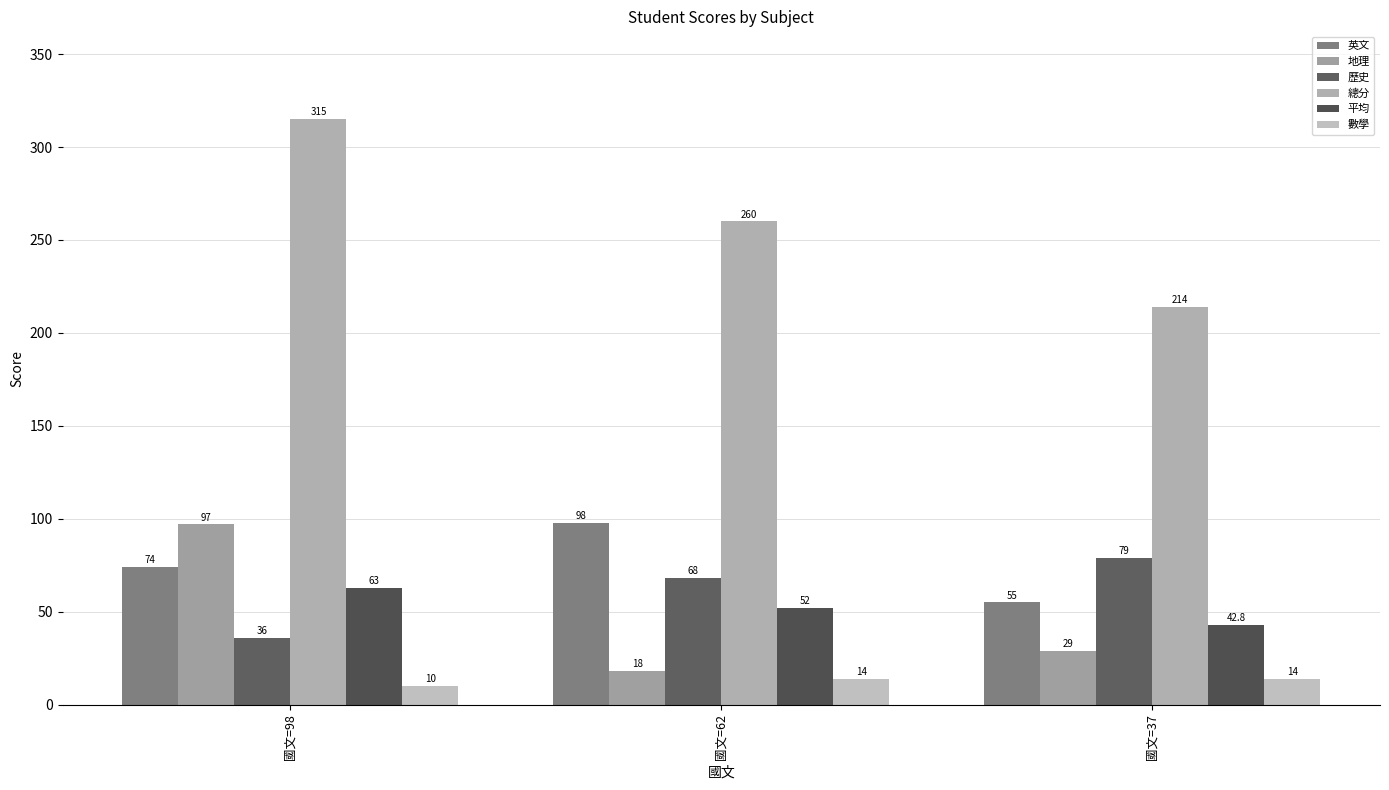

Which has a higher value, 國文=37 or 國文=98?

國文=98